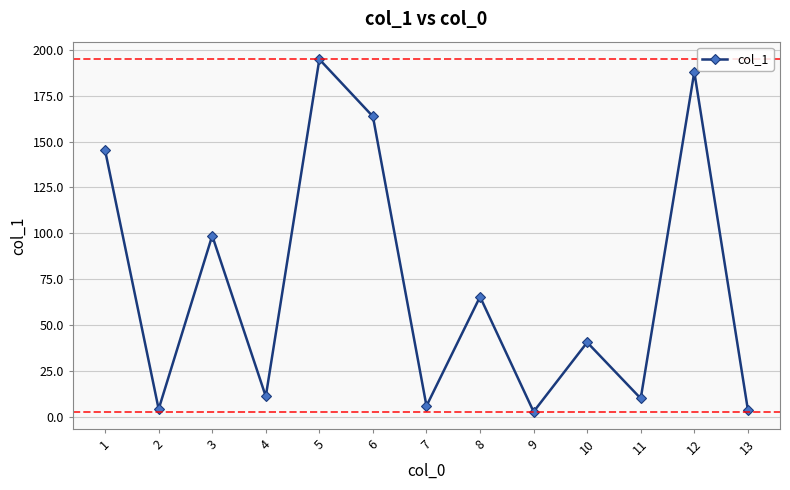

At which category does the data reach its first local valley?

2